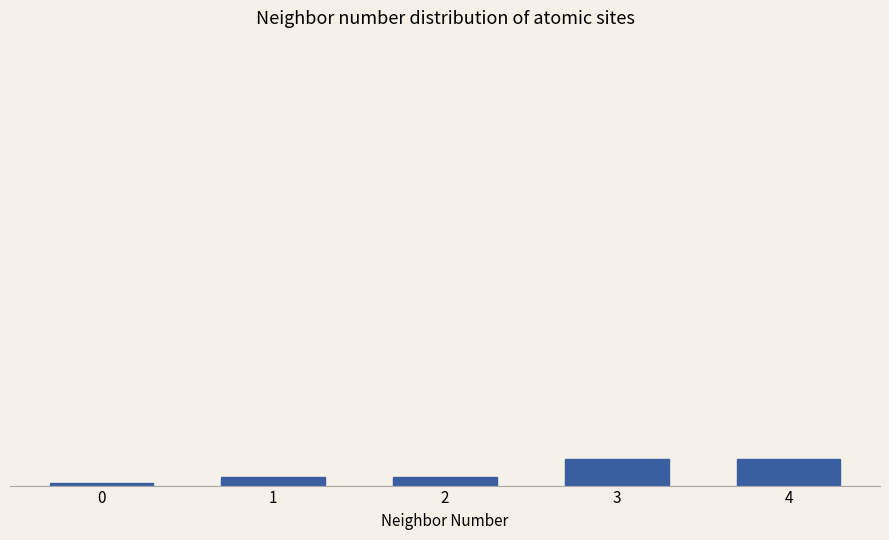

Count the number of values greater than 4.

2